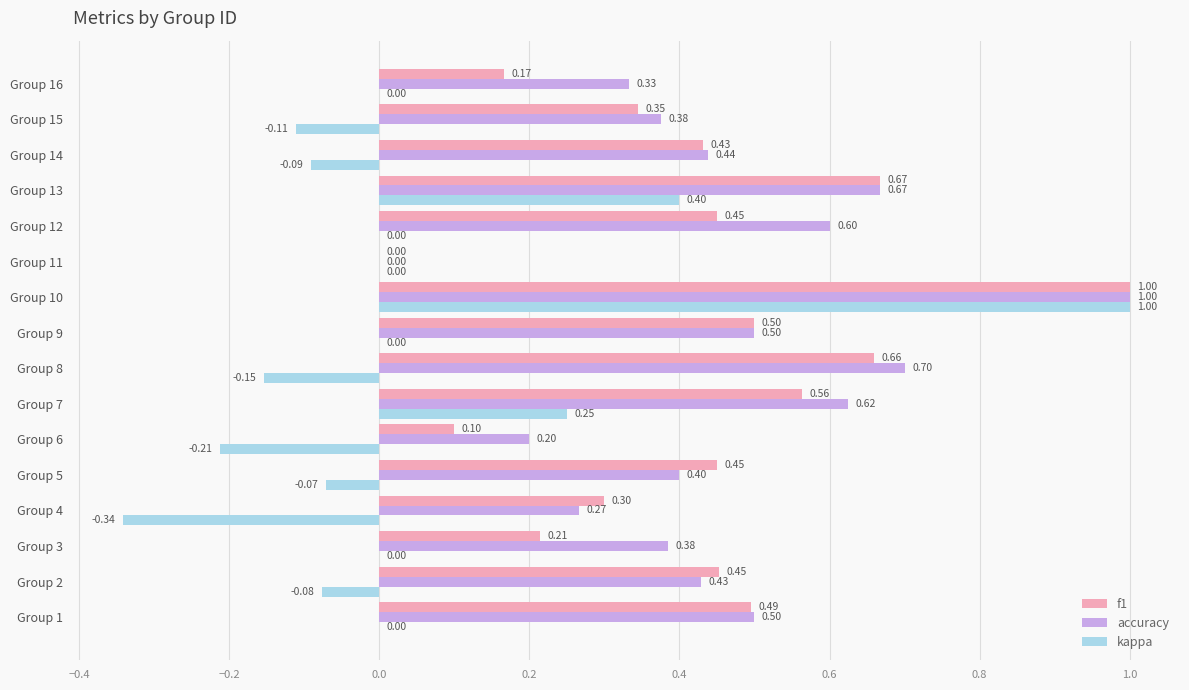

What is the sum of the f1 values at Group 12 and Group 5?

0.9